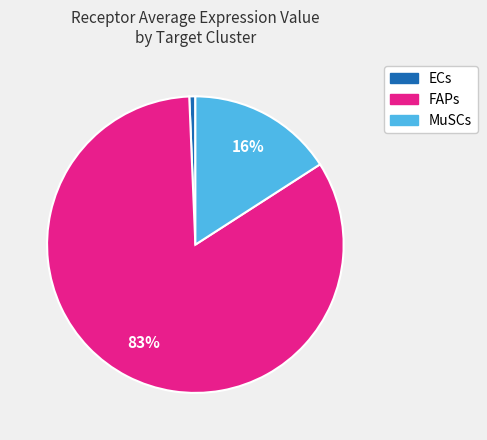

Which category has the biggest portion of the pie?

FAPs